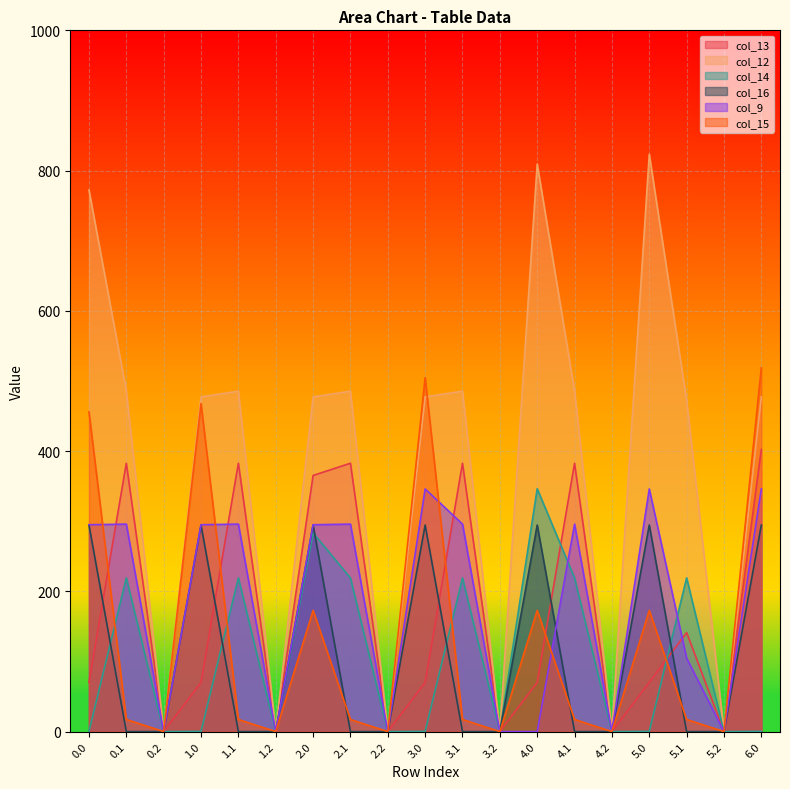

How many data points in col_9 are above 295?

8